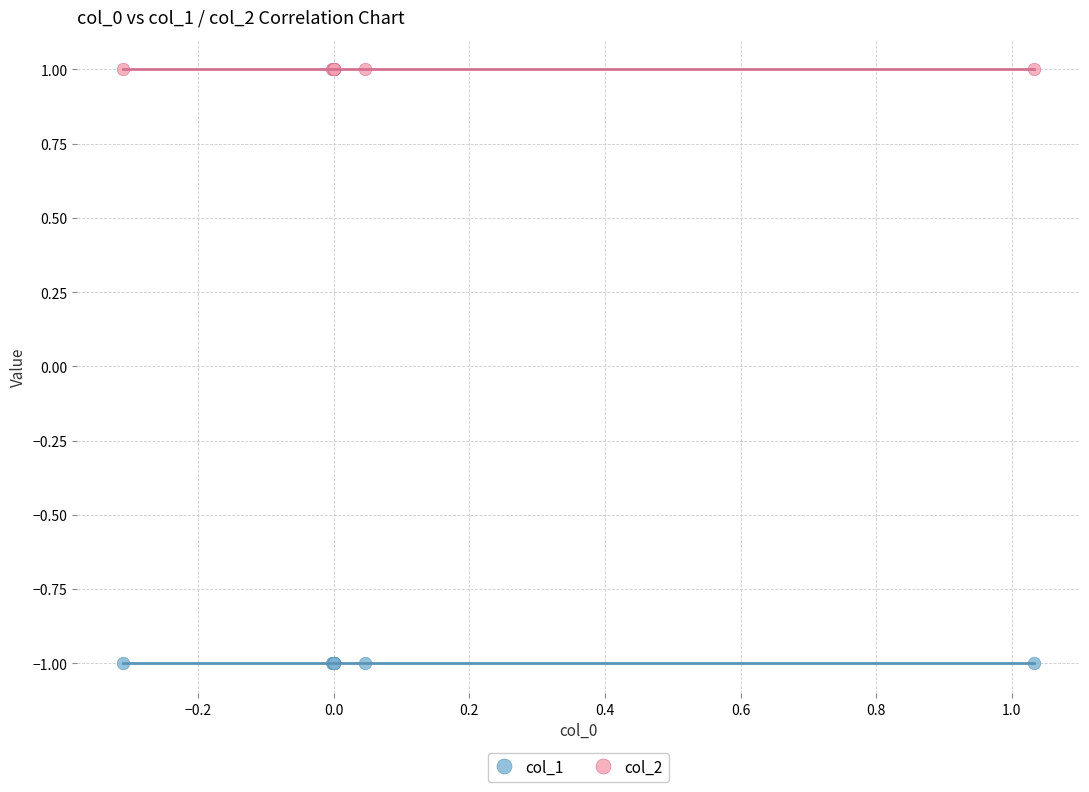

Which series reaches the maximum Y coordinate?

col_2